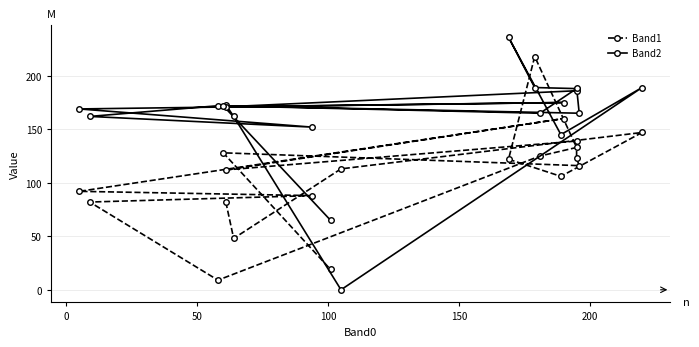

What position from the left is 200?

6